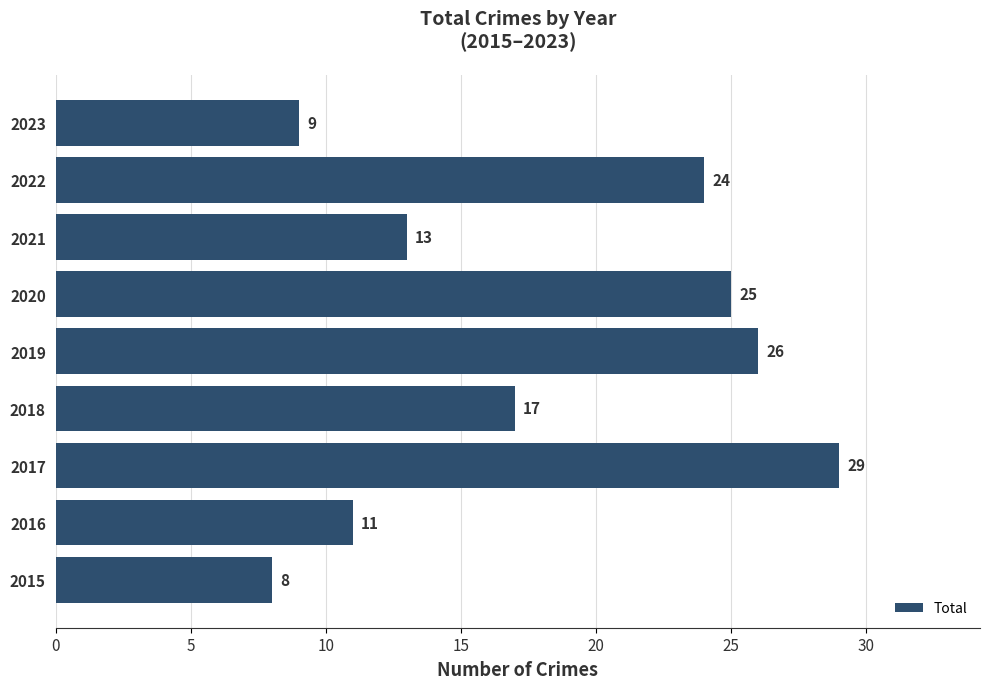

Is it true that the value at 2017 is 40?

False